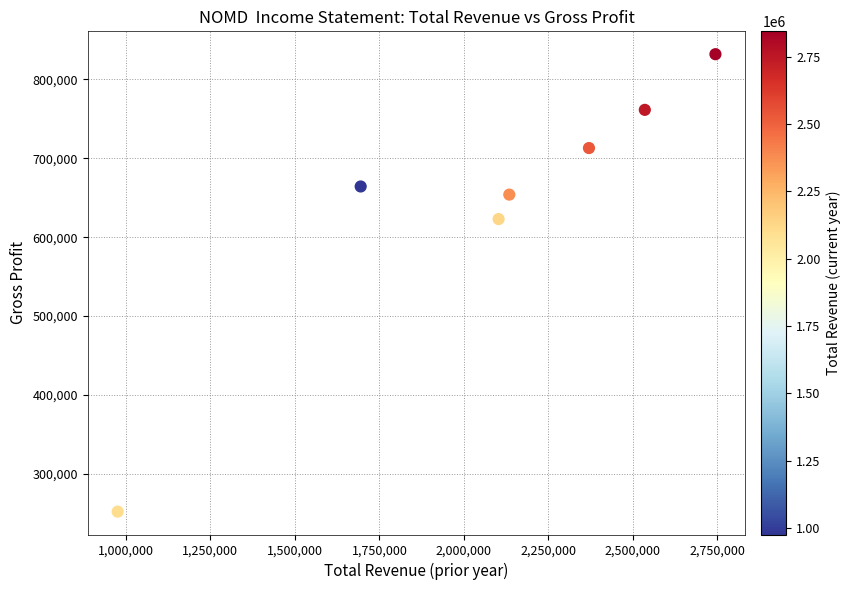

What is the range of Y values (max minus min)?

579600